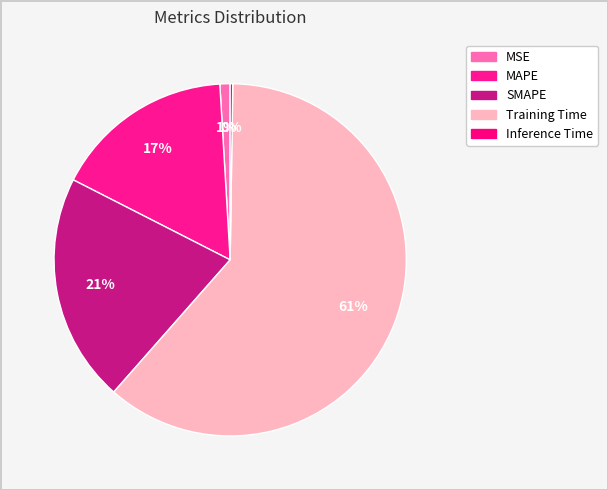

Does Inference Time account for over 50% of the chart?

No